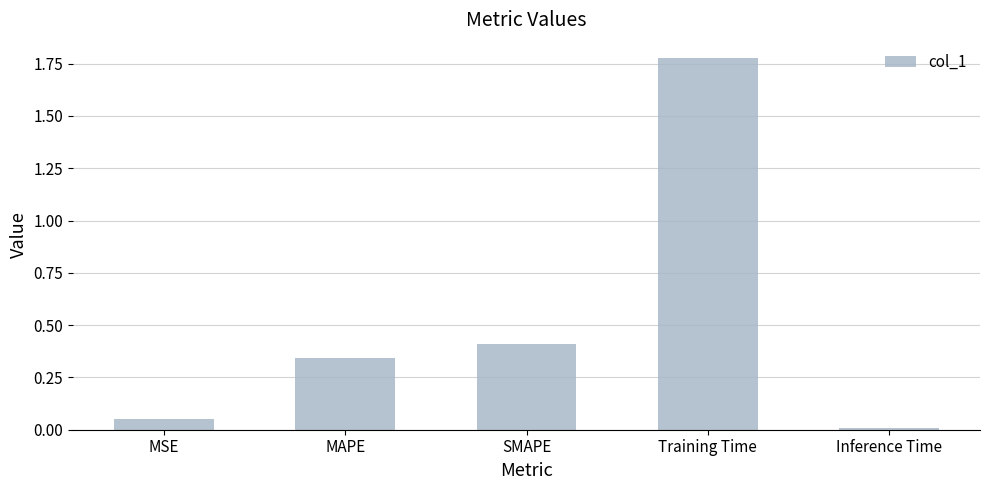

List the labels in order of value, largest first.

Training Time, SMAPE, MAPE, MSE, Inference Time